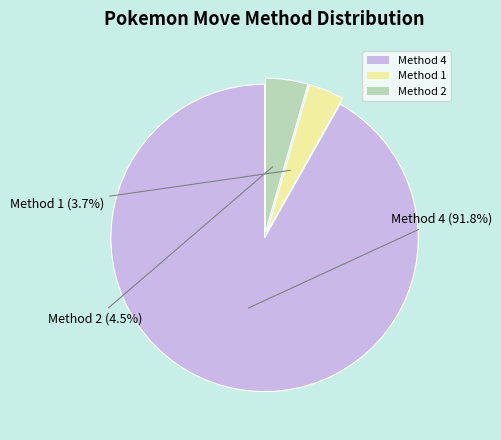

The Method 4 slice represents 92% of the pie. True or false?

True